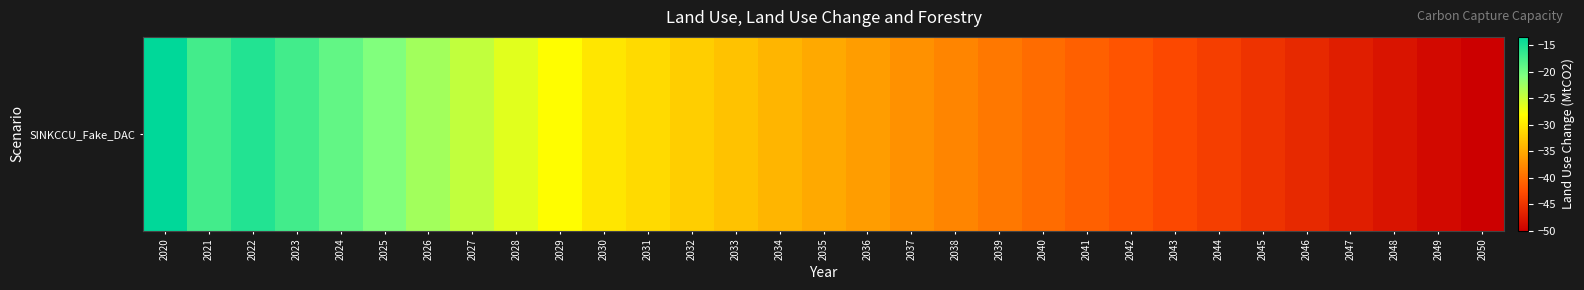

At which category does the chart reach its minimum across all series?

2050